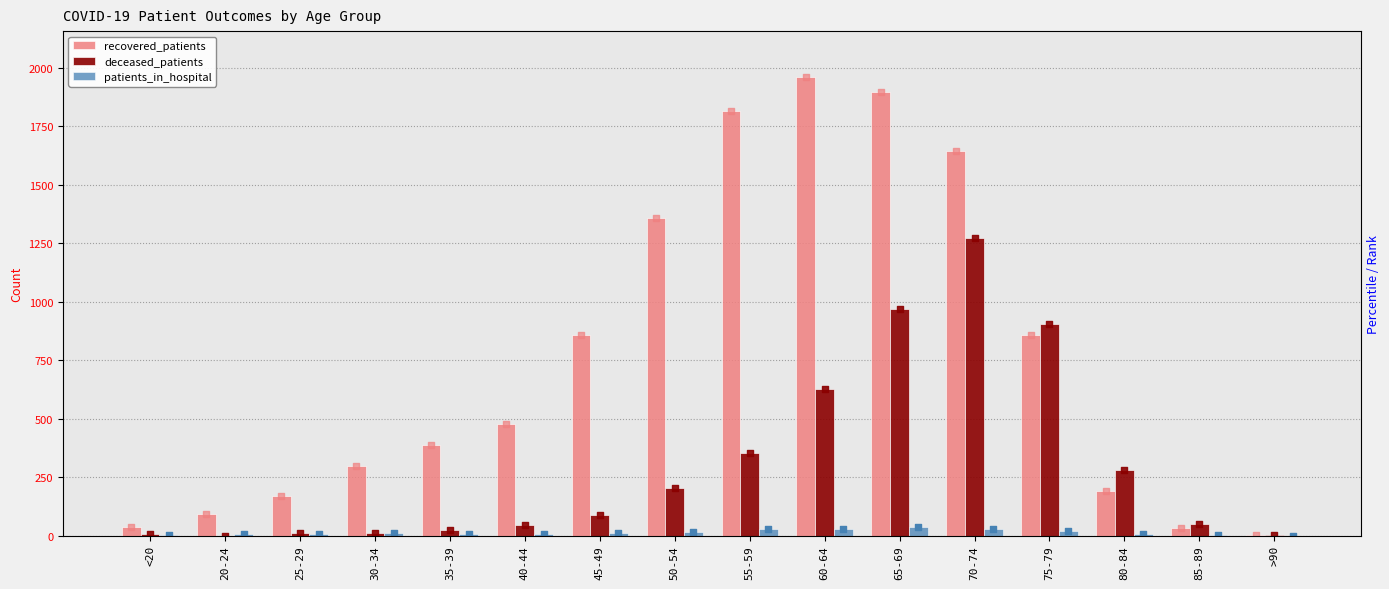

Which series reaches the maximum Y coordinate?

recovered_patients